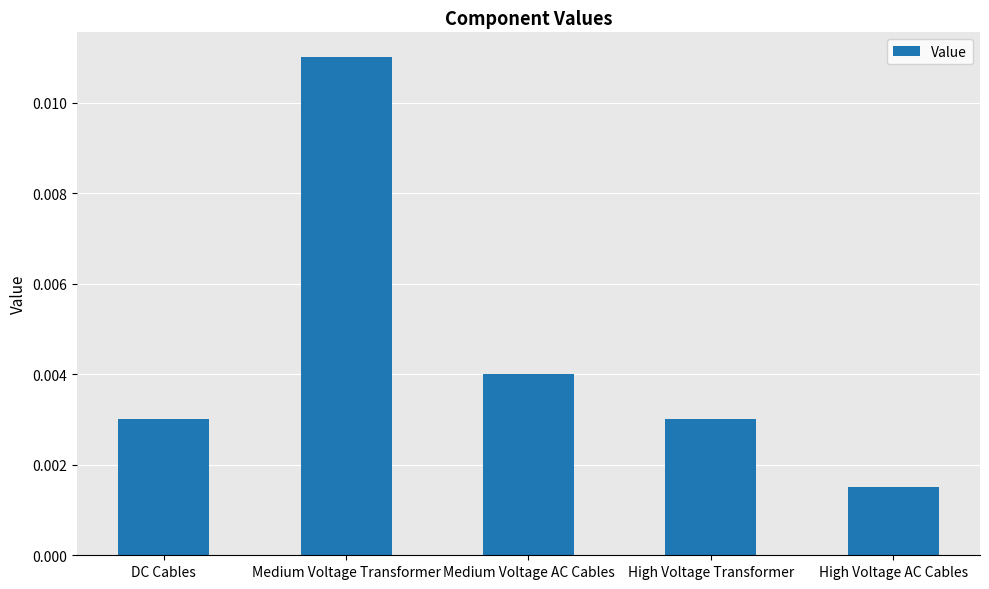

How many values are between 0 and 1?

5